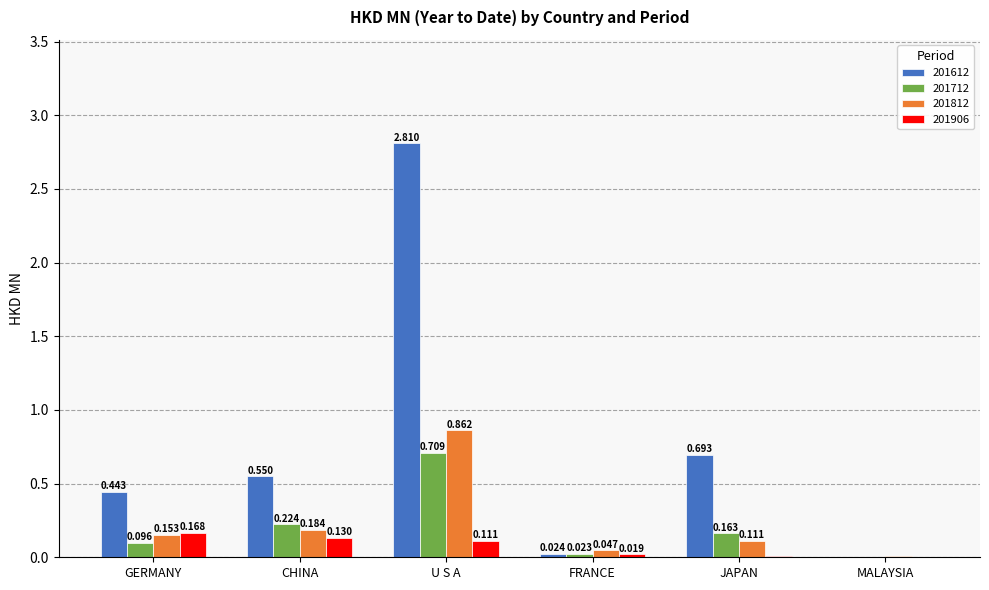

Which label corresponds to the largest value in the chart?

U S A